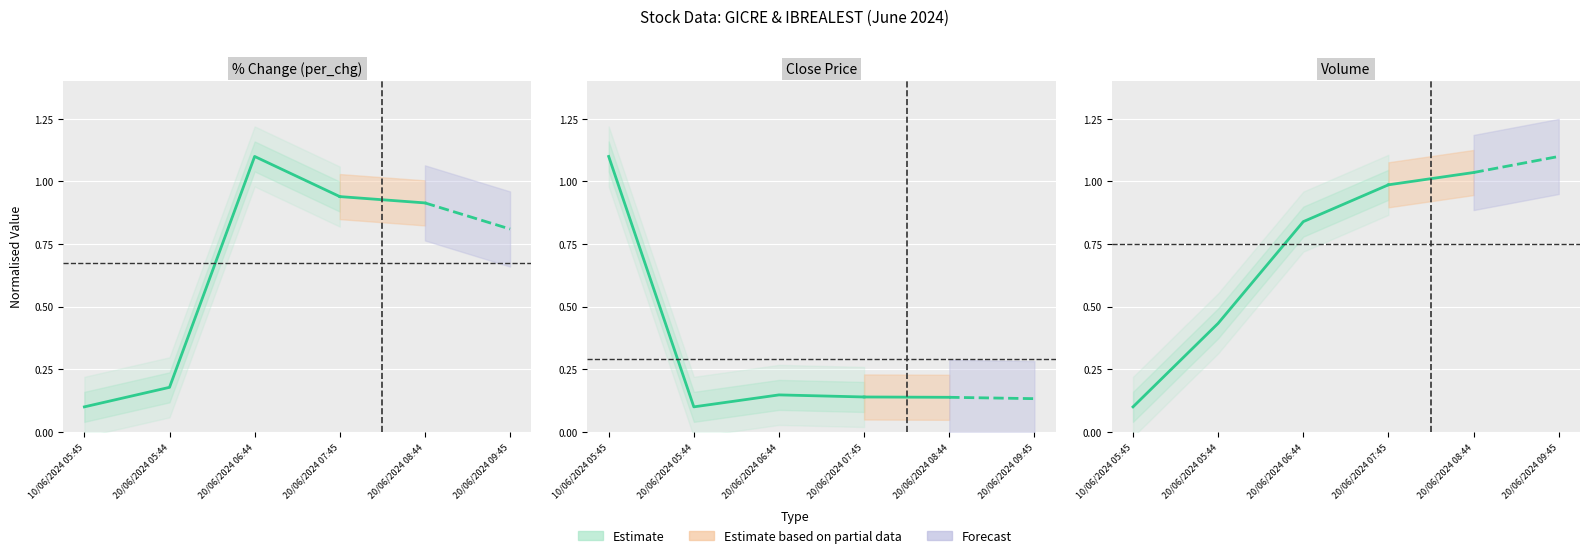

What is the label of the 4th point from the left?

20/06/2024 07:45